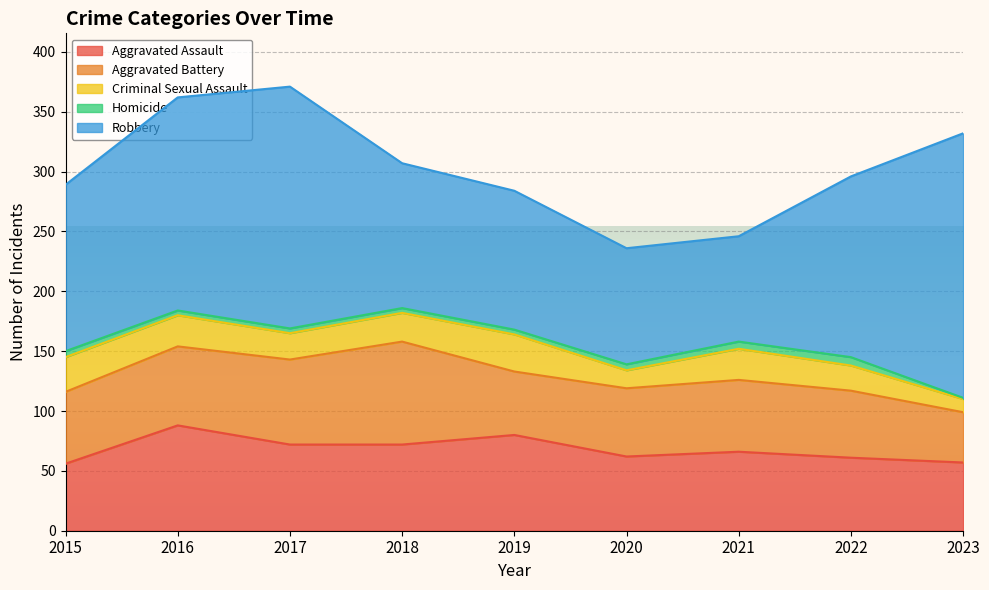

What is the smallest value displayed?

1